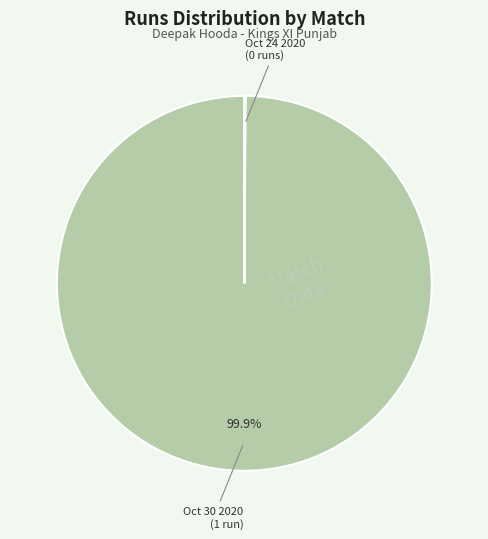

Is there any slice that represents more than half of the pie?

Yes